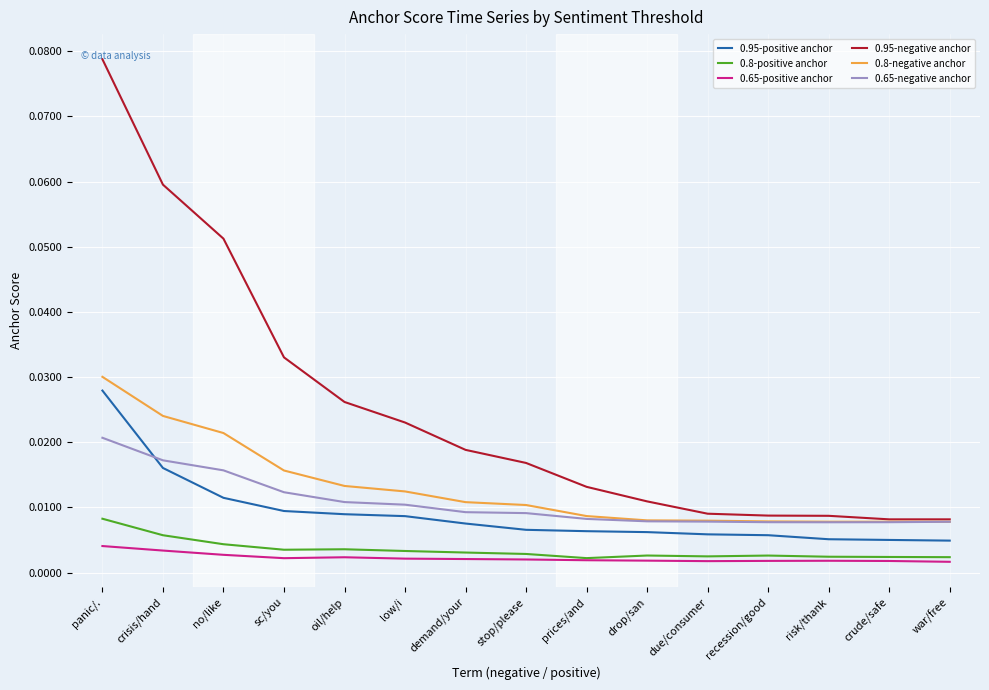

Rank the series by their maximum value, from lowest to highest.

0.65-positive anchor, 0.8-positive anchor, 0.65-negative anchor, 0.95-positive anchor, 0.8-negative anchor, 0.95-negative anchor